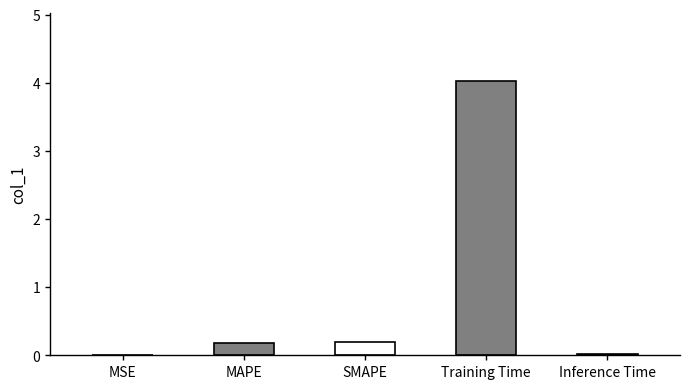

What is the sum of the values at Training Time and SMAPE?

4.2